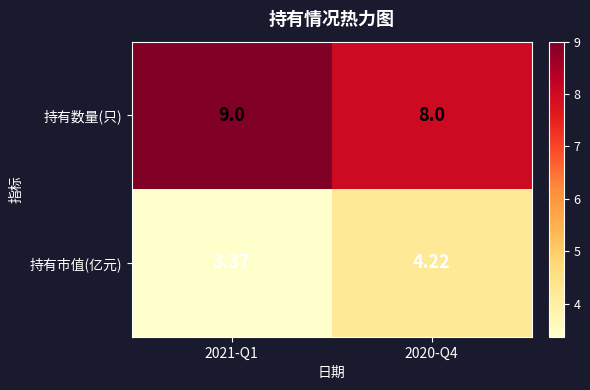

Rank the series at 2020-Q4 from highest to lowest value.

持有数量(只), 持有市值(亿元)